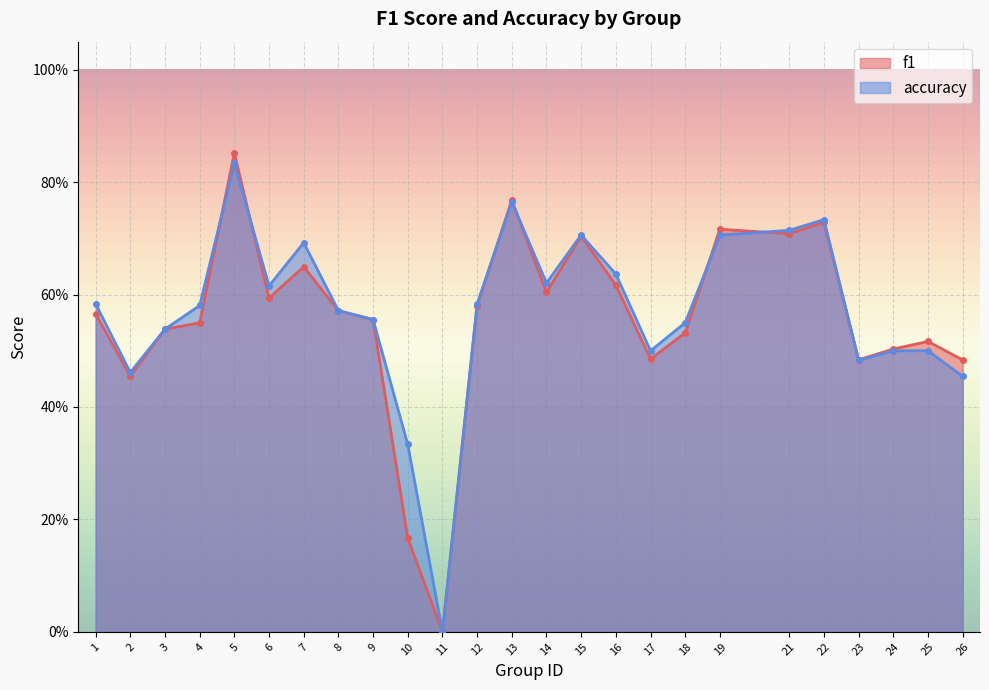

List the series in order of their overall mean, highest first.

accuracy, f1